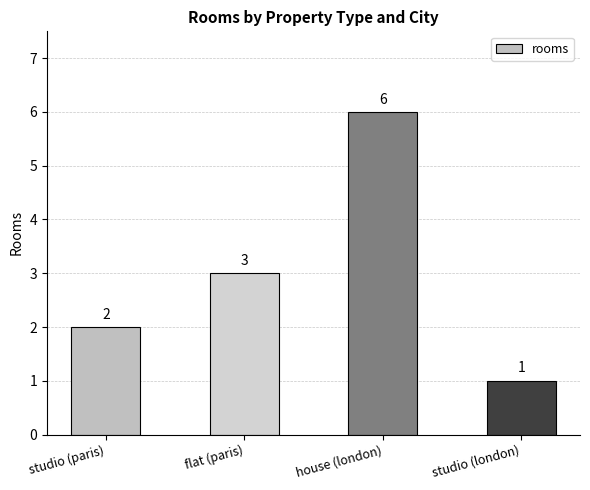

Reading left to right, what are all the values shown in this chart?

studio (paris)=2	flat (paris)=3	house (london)=6	studio (london)=1